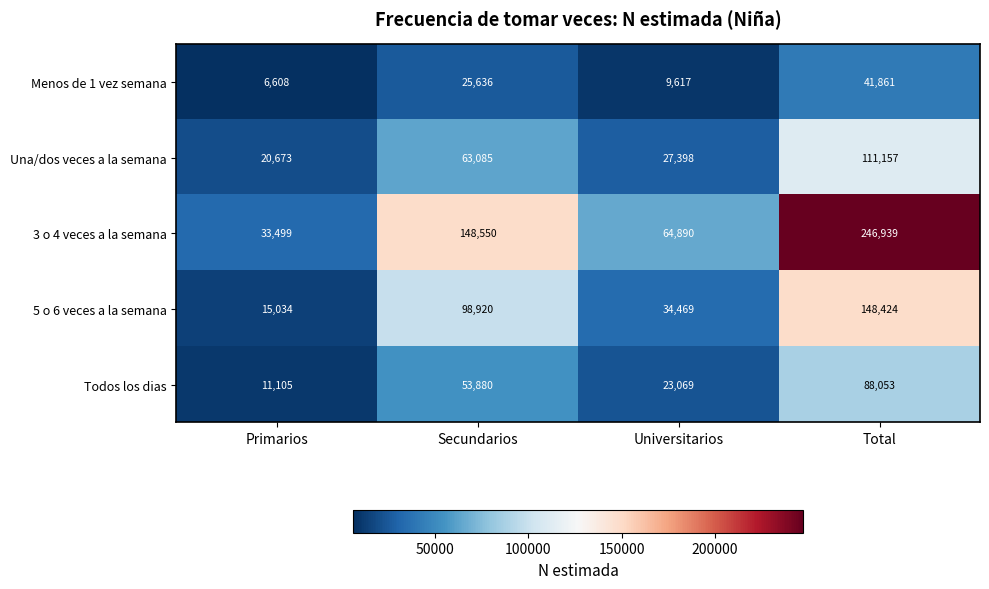

The Todos los dias series shows 23069 at Universitarios. True or false?

True